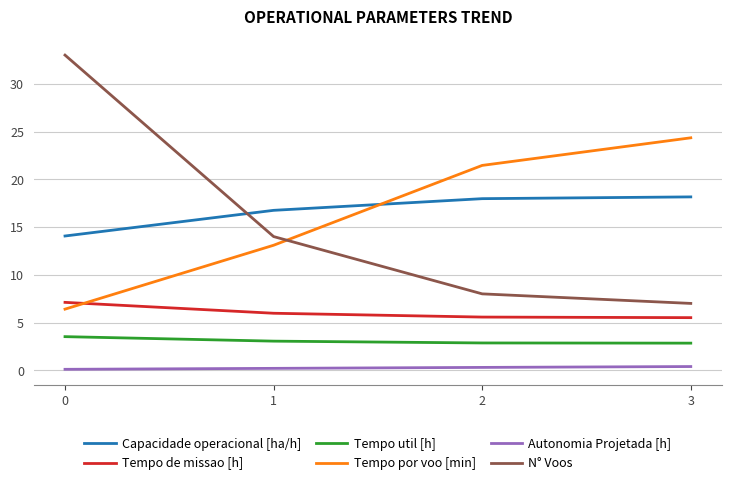

True or false: Capacidade operacional [ha/h] has a value of 24.6 at 1.

False